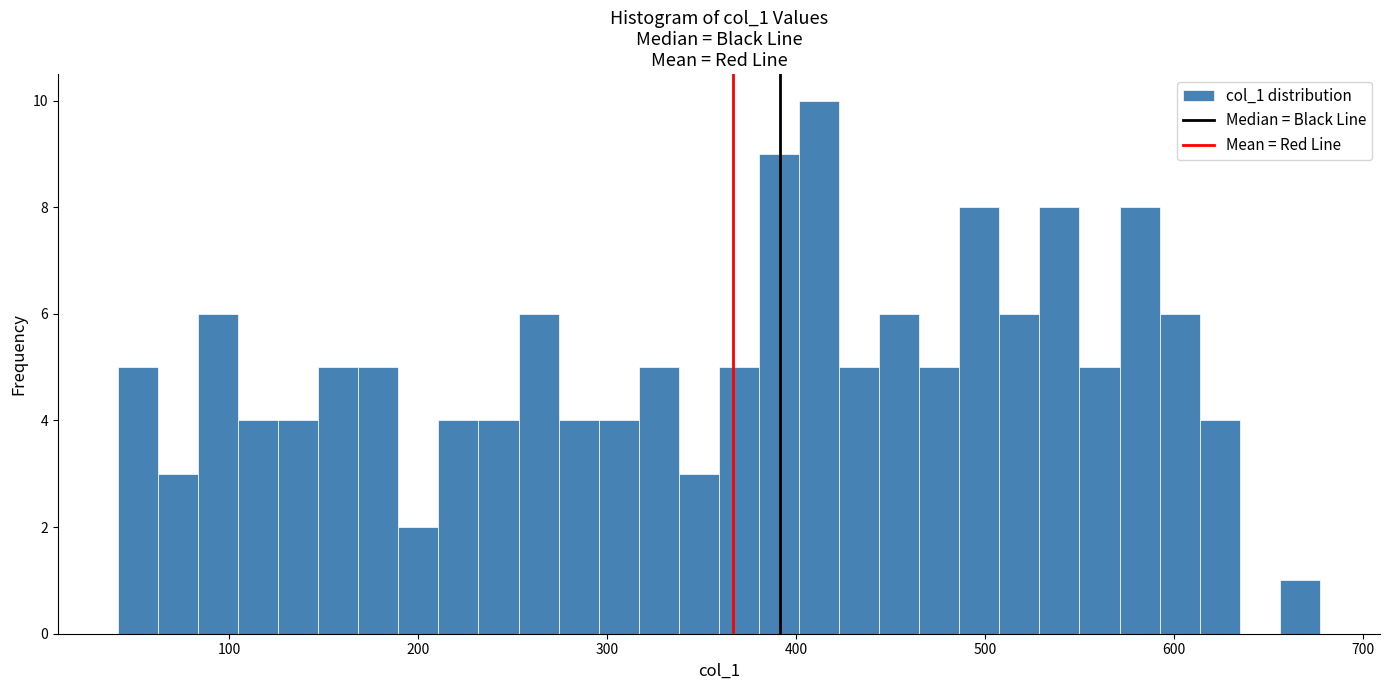

Read against the x-axis, roughly where is the centre of the tallest bar?

410